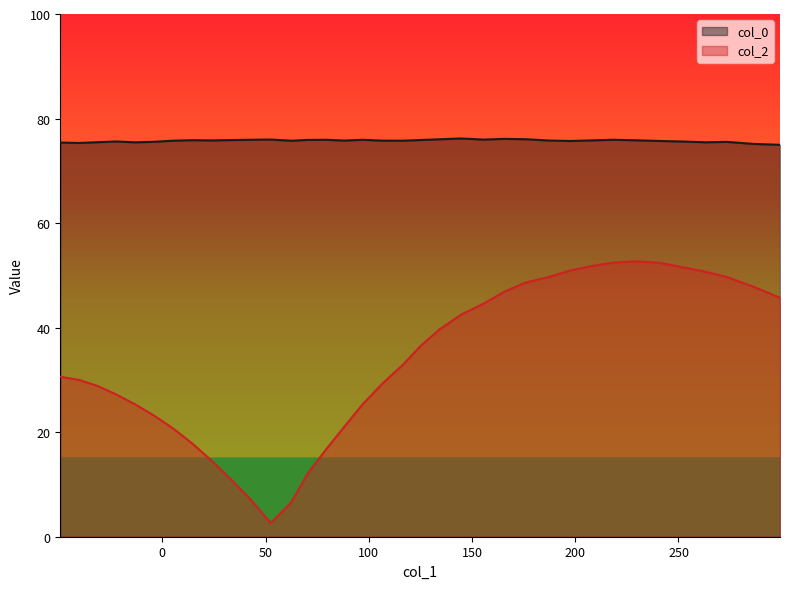

True or false: col_0 and col_2 intersect in this chart.

False